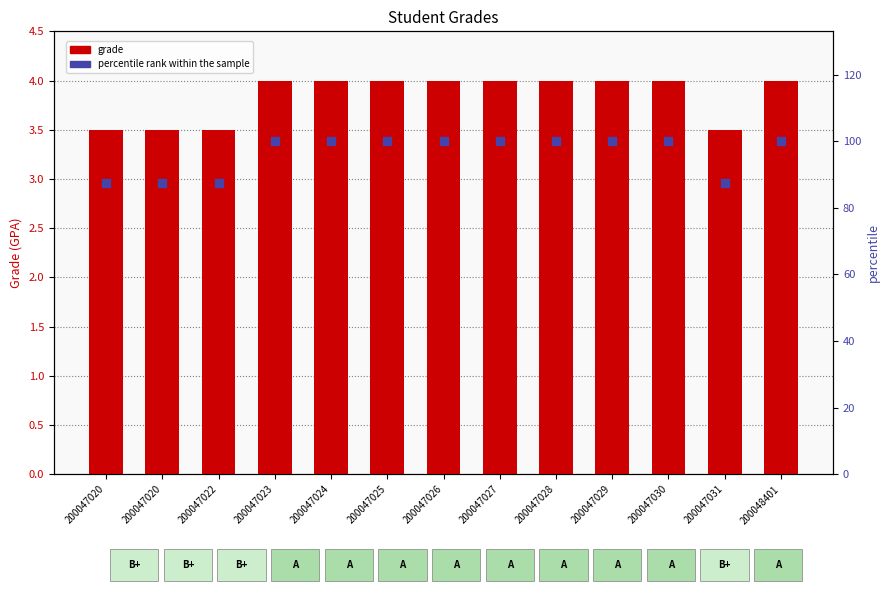

Is the value of grade at 200047020 greater than the value of percentile rank at 200047020?

No